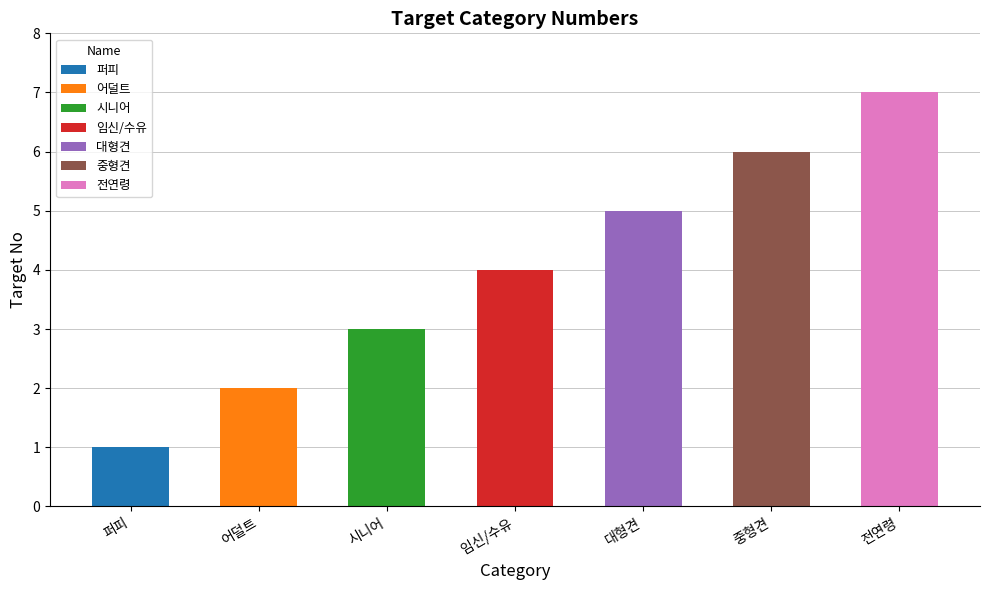

What is the change in value from 대형견 to 전연령?

+2